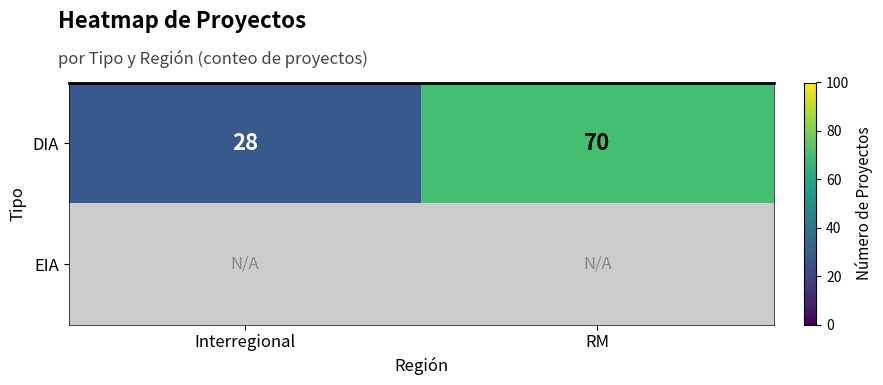

At how many categories does at least one series exceed 5?

2